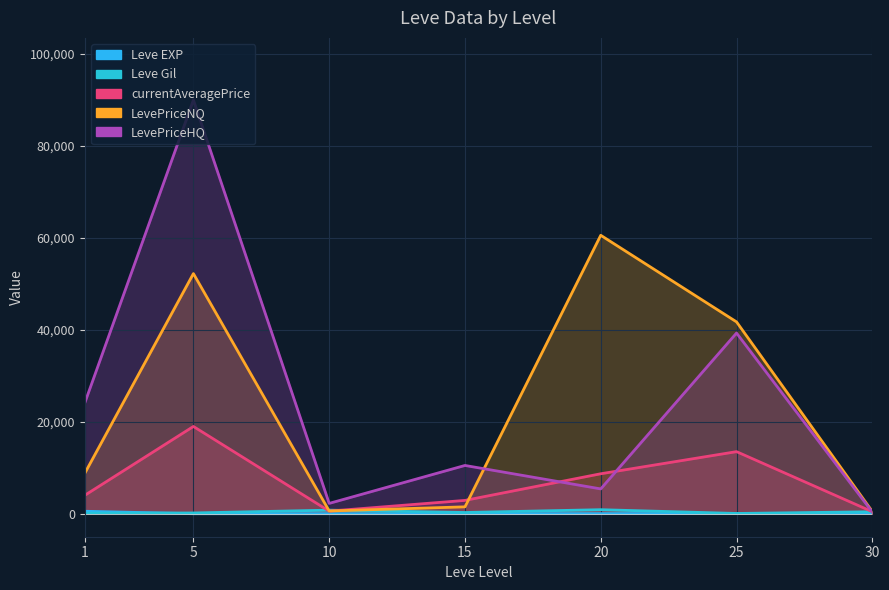

Which has a higher value, 30 or 1?

1